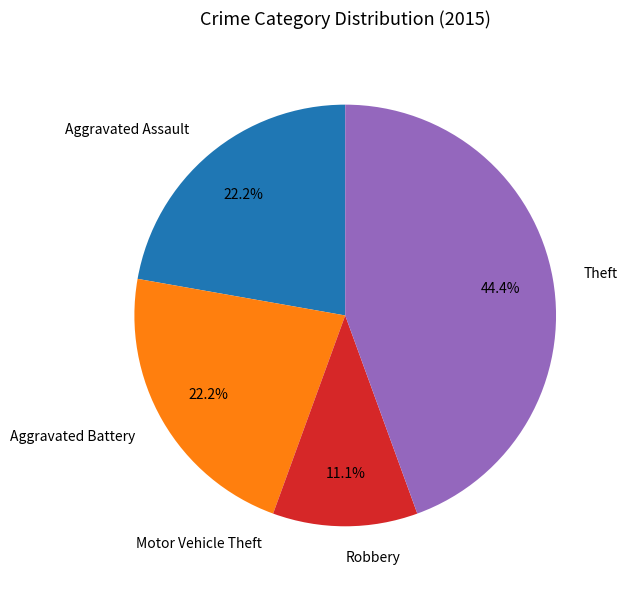

Is the sum of Robbery and Aggravated Assault greater than half?

No